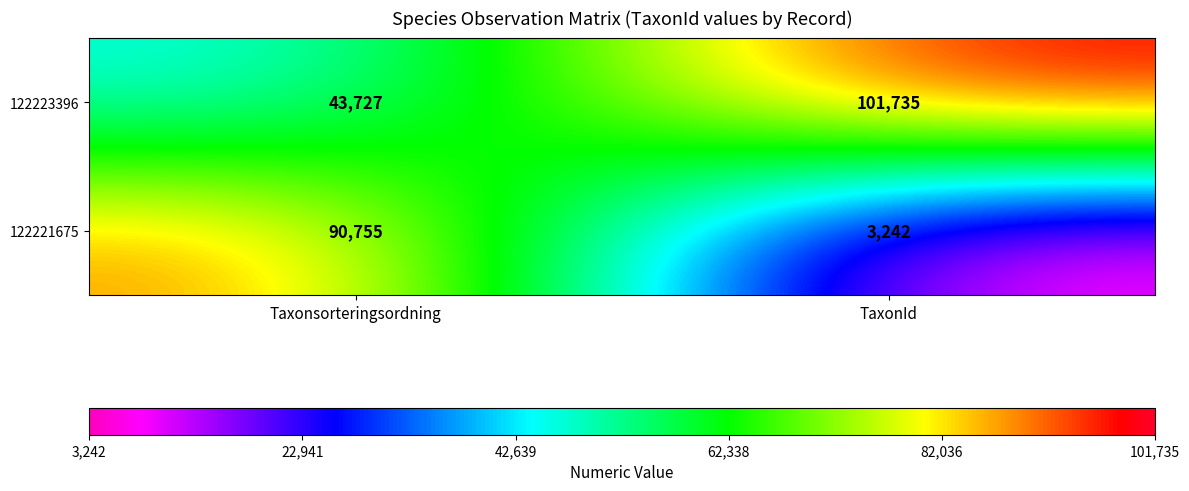

Rank the series by their maximum value, from lowest to highest.

122221675, 122223396